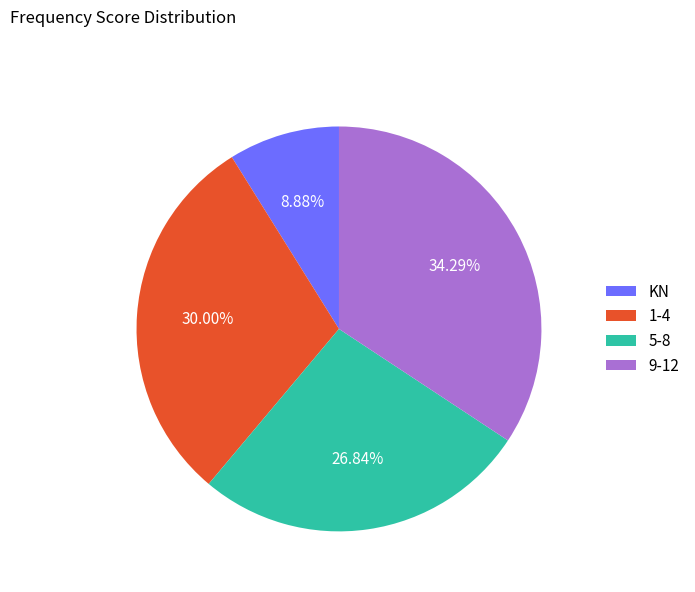

Does 1-4 represent more than half of the total?

No